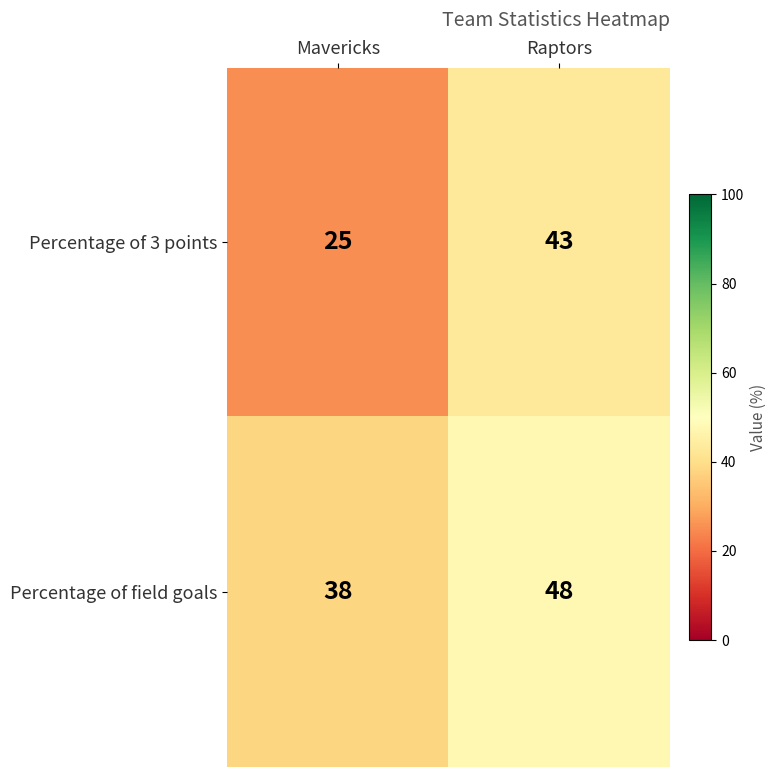

Rank the series by their maximum value, from lowest to highest.

Percentage of 3 points, Percentage of field goals